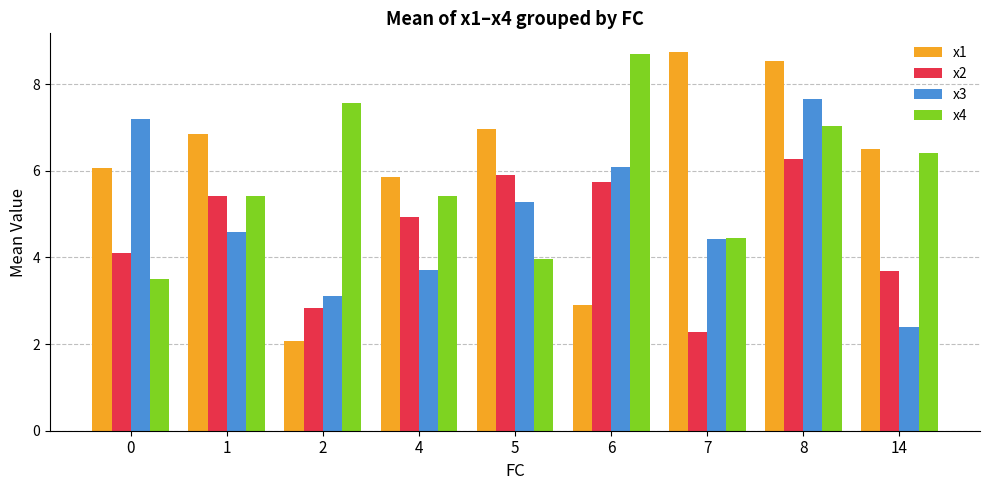

What is the sum of all x1 values?

54.5